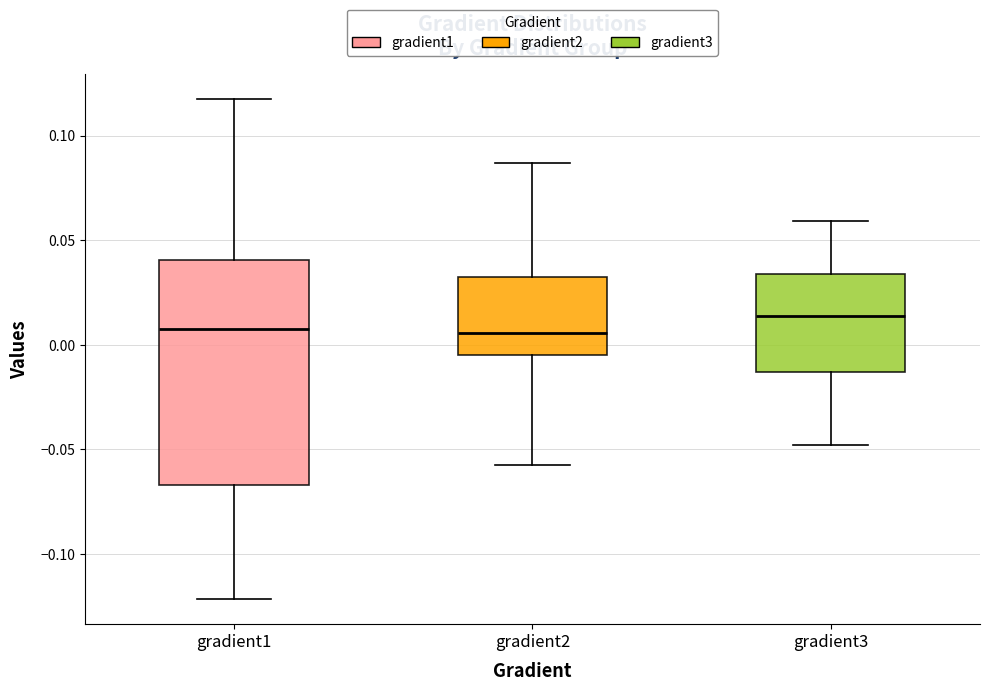

Comparing the boxes themselves (not the whiskers), which one is the tallest?

gradient1